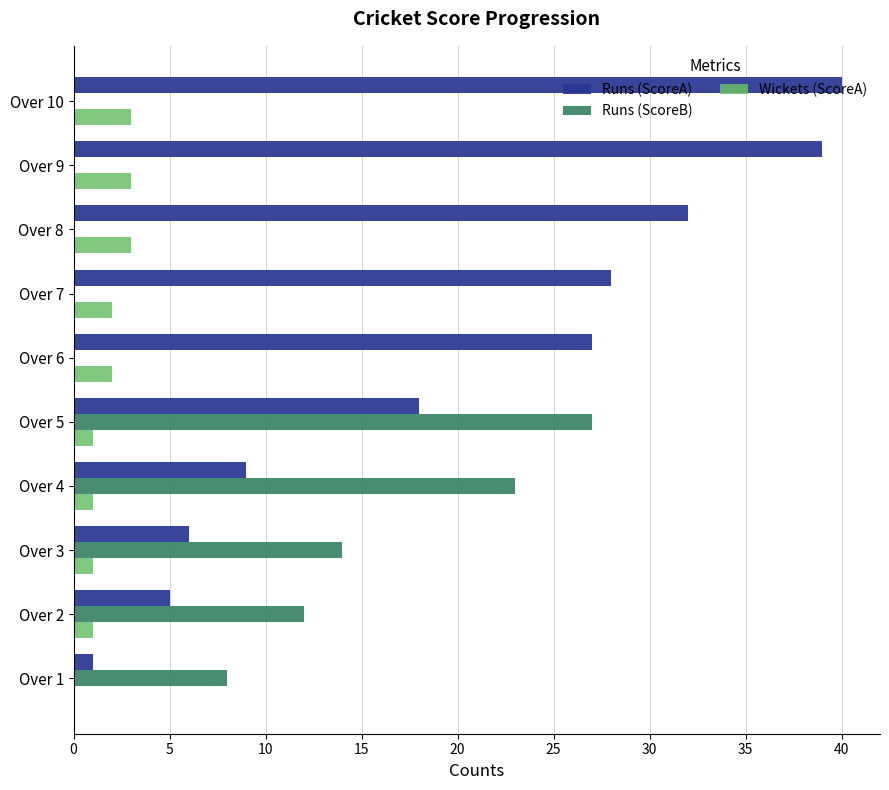

Is the value of Wickets (ScoreA) at Over 8 greater than the value of Runs (ScoreB) at Over 2?

No